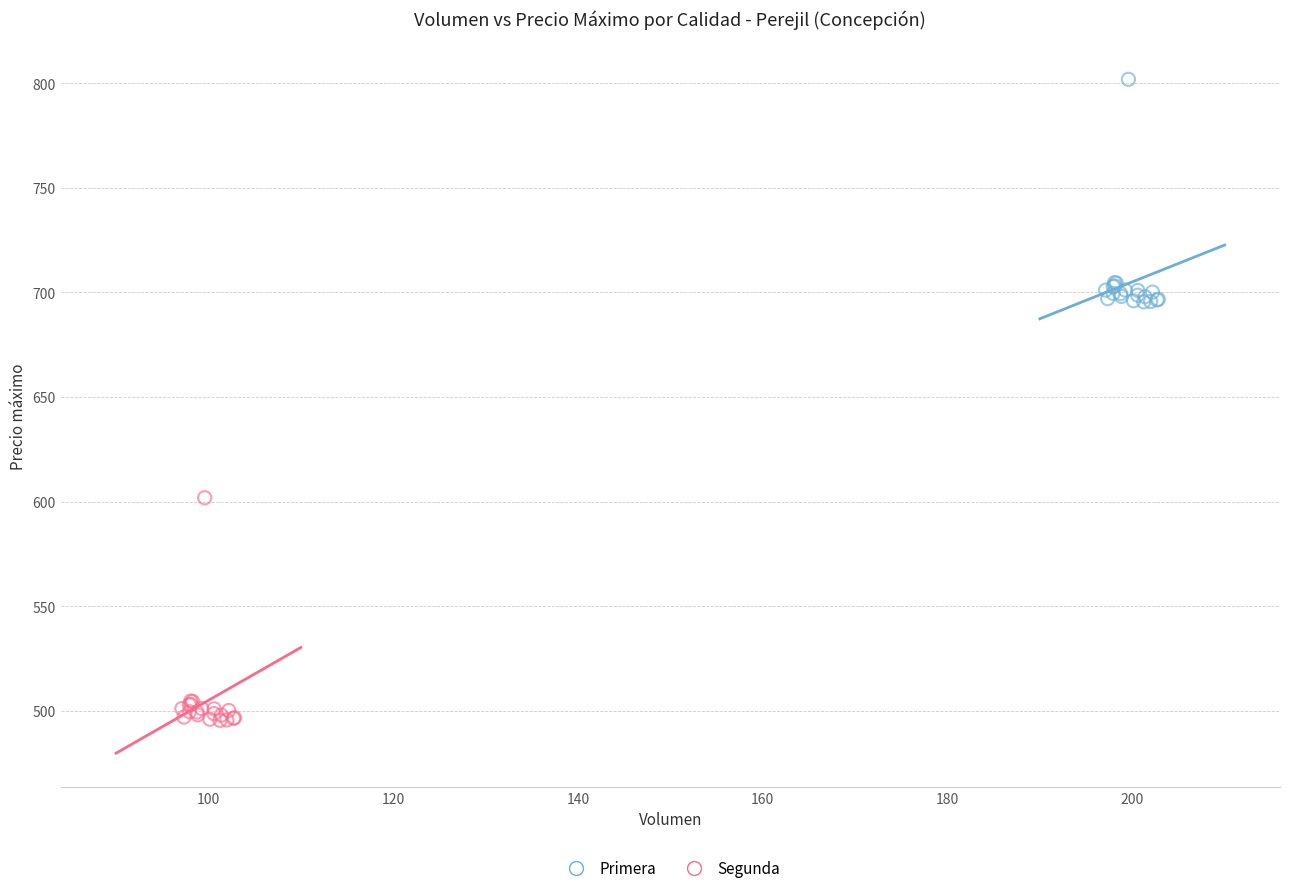

Which series reaches the minimum Y coordinate?

Segunda